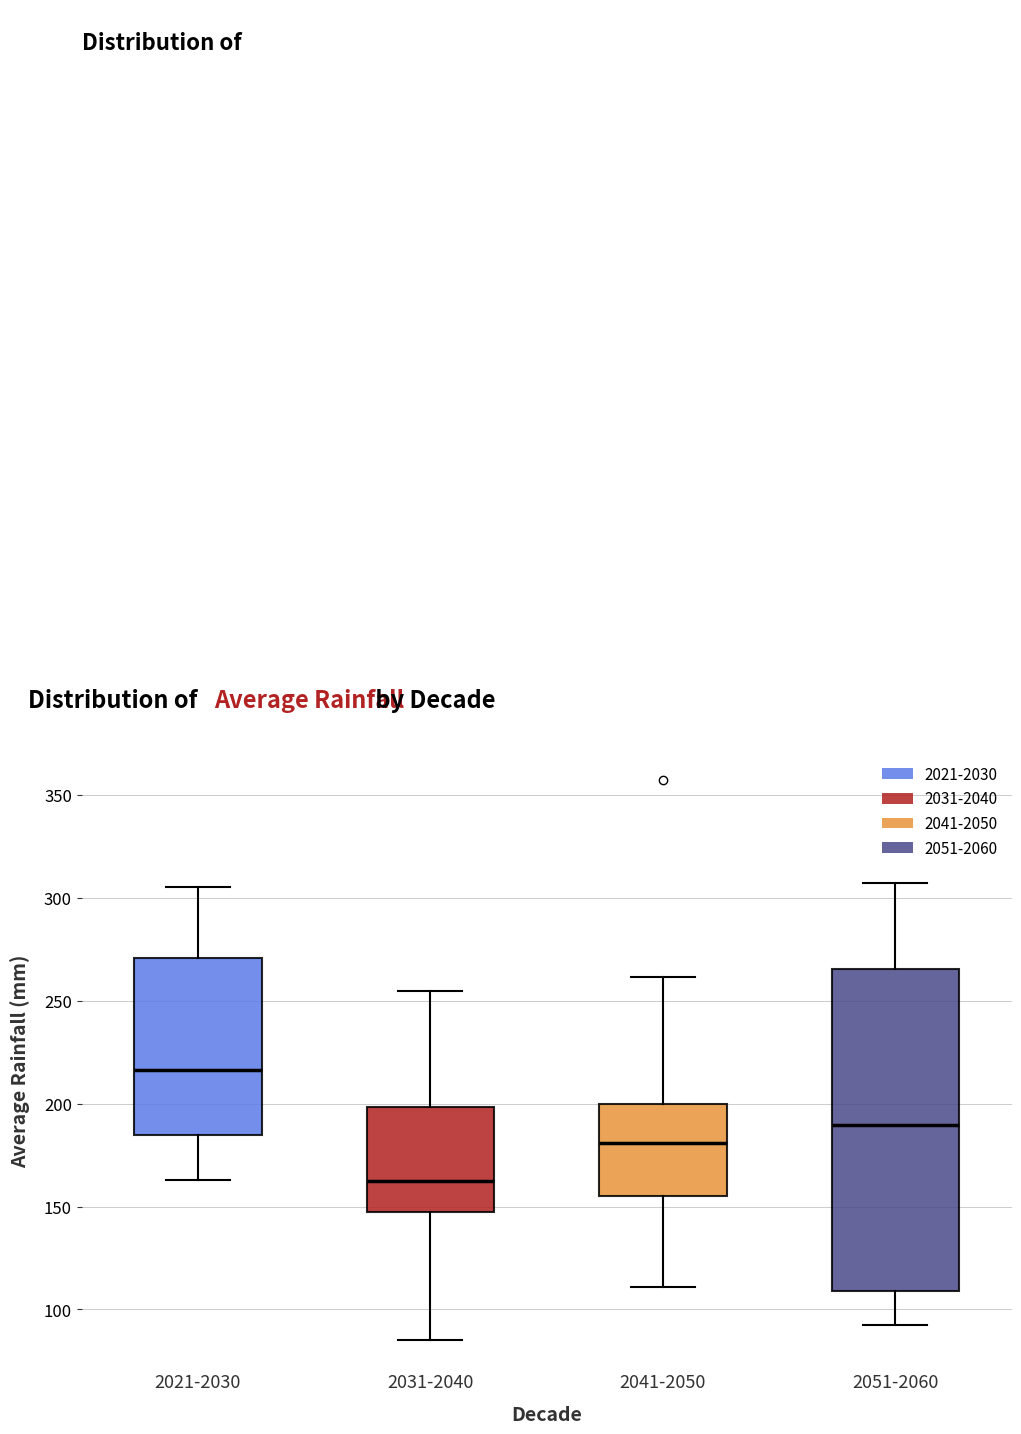

Which box is the tallest, from its lower edge to its upper edge?

2051-2060